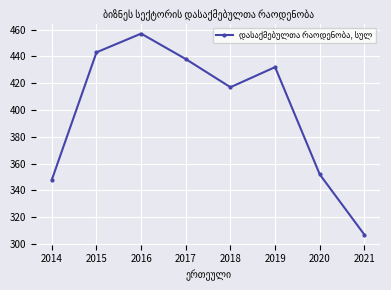

At which label does the data first exceed 432?

2015